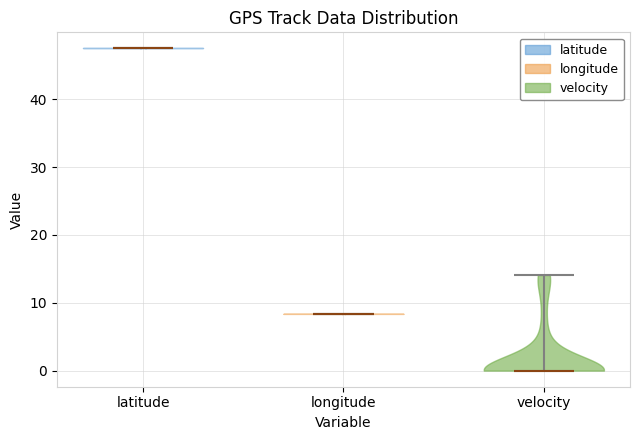

Reading left to right, read every violin against the y-axis: where its median line is, and the lowest and highest points it reaches. The values are not printed on the chart, so give them approximately, as read against the axis.

latitude: median line 48, lowest point 48, highest point 48
longitude: median line 8, lowest point 8, highest point 8
velocity: median line 0, lowest point 0, highest point 14